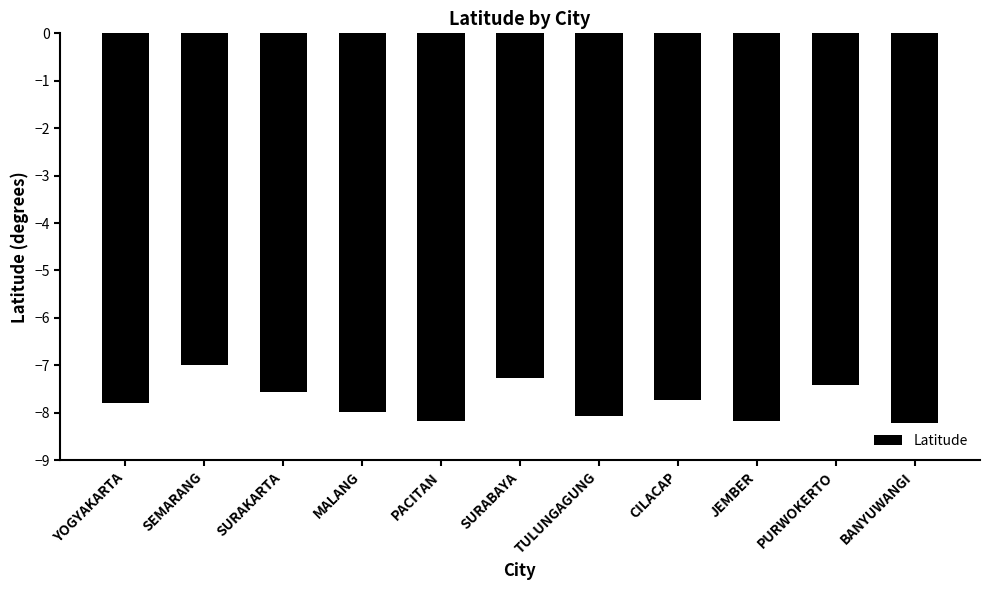

Reading left to right, what are all the values shown in this chart?

YOGYAKARTA=-7.8	SEMARANG=-7.0	SURAKARTA=-7.6	MALANG=-8.0	PACITAN=-8.2	SURABAYA=-7.3	TULUNGAGUNG=-8.1	CILACAP=-7.7	JEMBER=-8.2	PURWOKERTO=-7.4	BANYUWANGI=-8.2